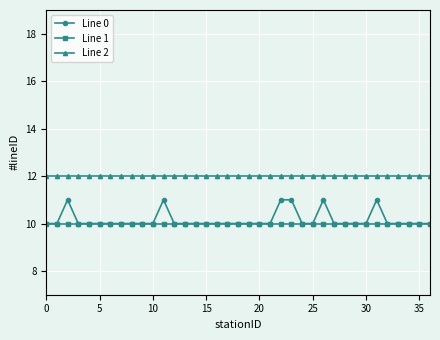

At how many categories does at least one series exceed 11?

37